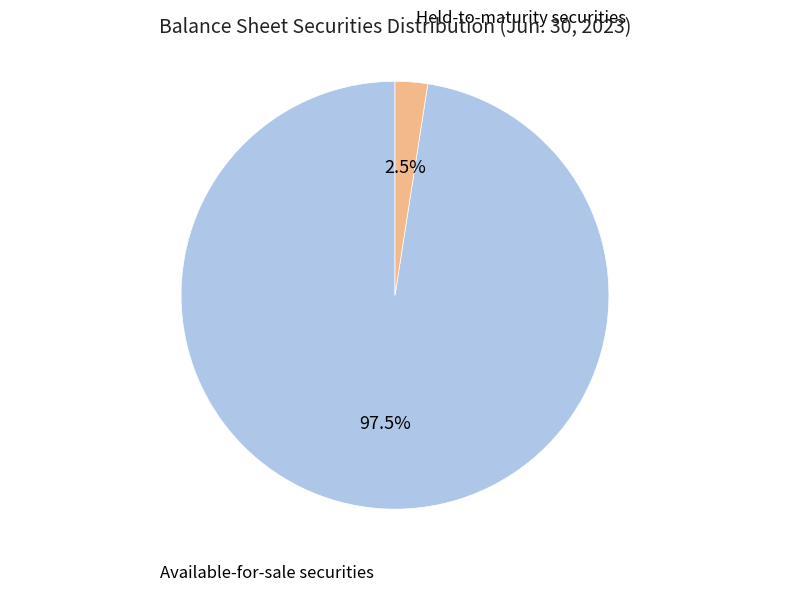

Is there a majority slice in this chart?

Yes